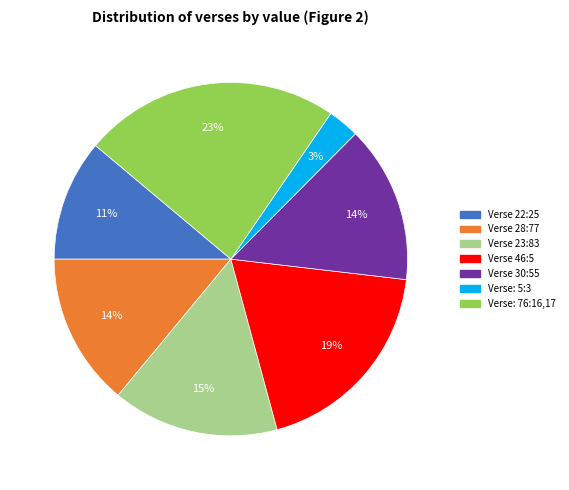

The Verse: 5:3 slice represents 13% of the pie. True or false?

False